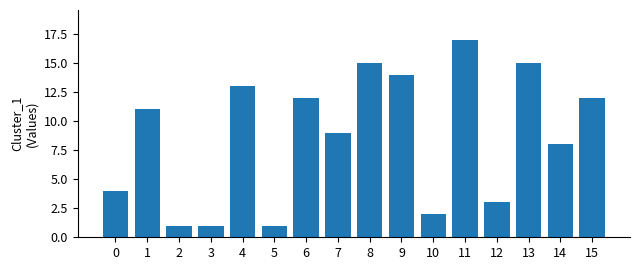

What is the maximum value shown in the chart?

17